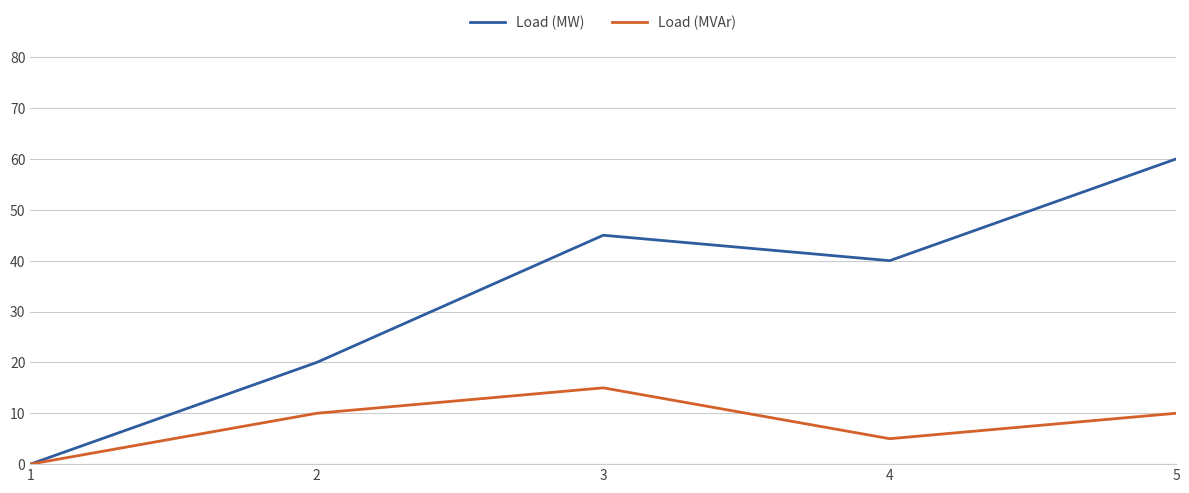

Between 2 and 3, which series saw the biggest shift?

Load (MW)